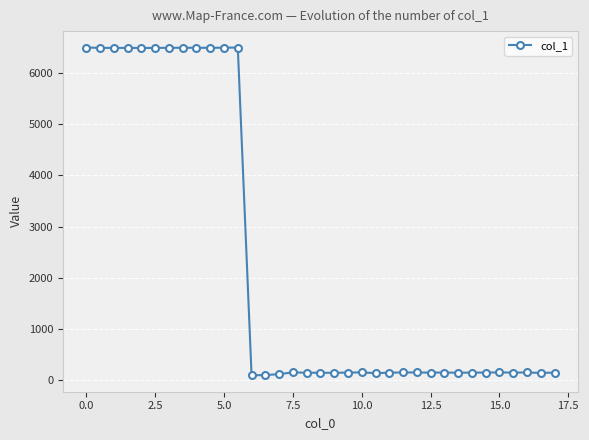

True or false: the data has more than 0 interior local peaks.

True